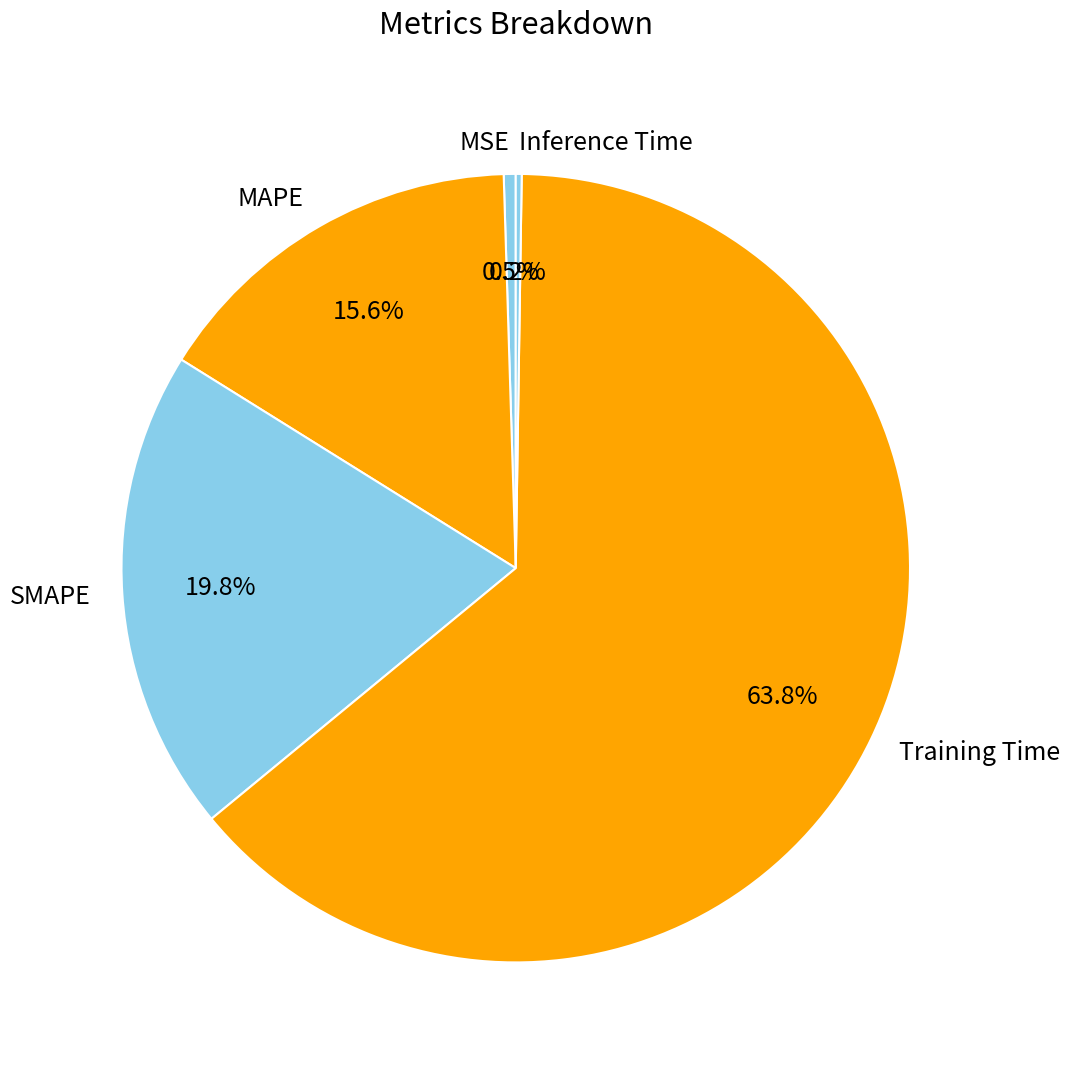

Does any single category account for the majority?

Yes